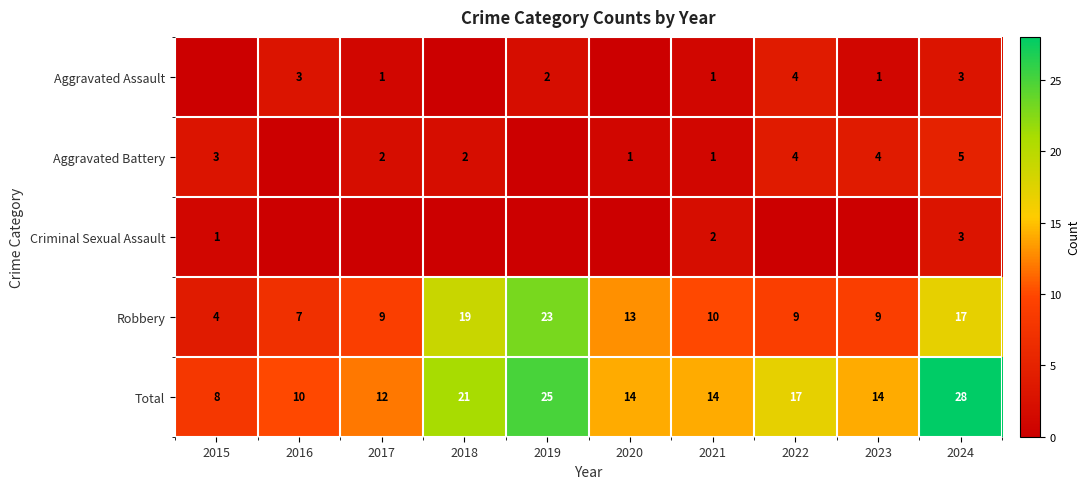

The Aggravated Battery series shows 2 at 2018. True or false?

True